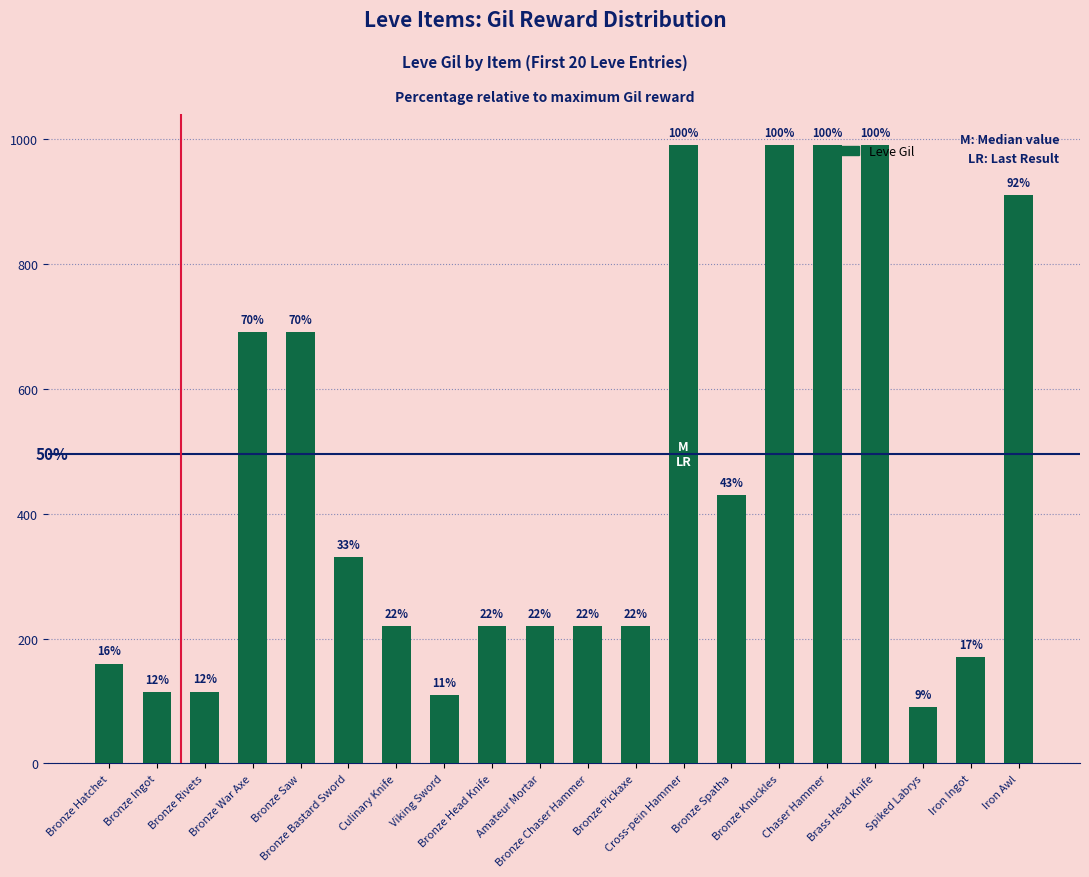

Reading left to right, transcribe all the data shown in this chart.

Bronze Hatchet=160	Bronze Ingot=114	Bronze Rivets=115	Bronze War Axe=690	Bronze Saw=690	Bronze Bastard Sword=330	Culinary Knife=220	Viking Sword=110	Bronze Head Knife=220	Amateur Mortar=220	Bronze Chaser Hammer=220	Bronze Pickaxe=220	Cross-pein Hammer=990	Bronze Spatha=430	Bronze Knuckles=990	Chaser Hammer=990	Brass Head Knife=990	Spiked Labrys=90	Iron Ingot=170	Iron Awl=910